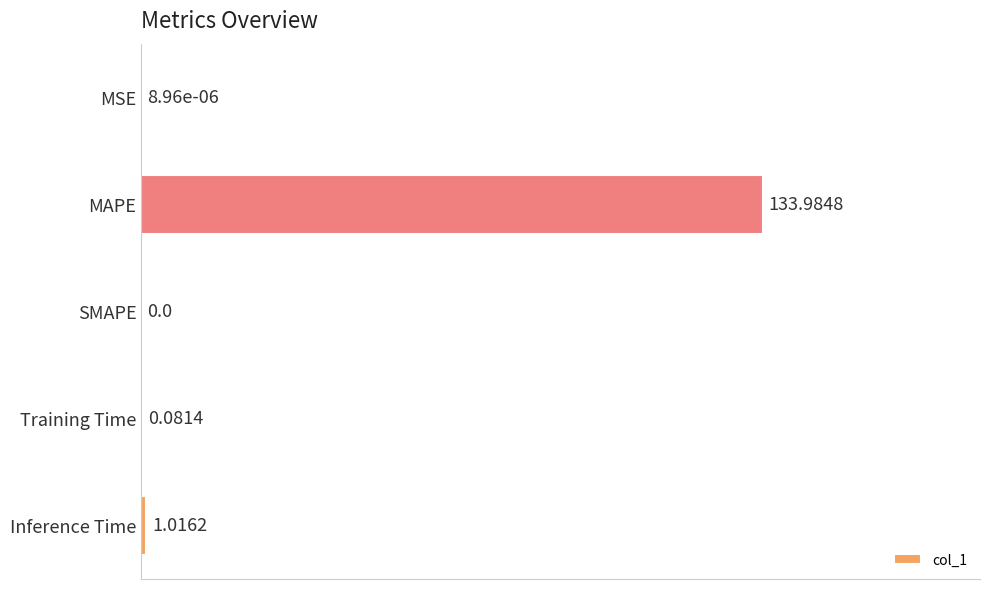

Count the number of values greater than 0.

4